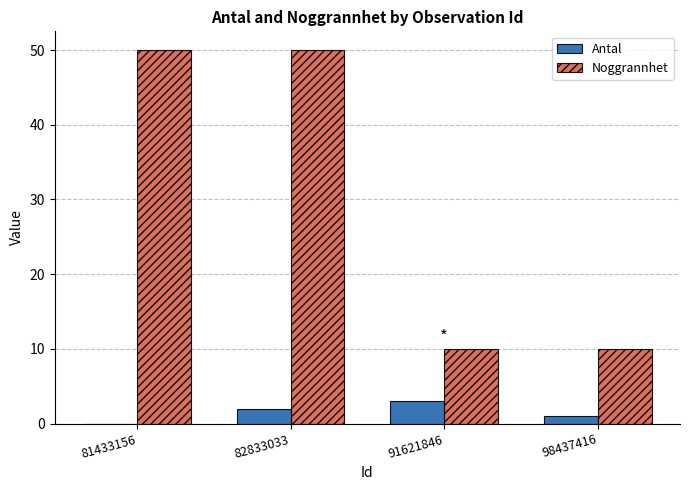

What are all the series names shown in the legend?

Antal, Noggrannhet